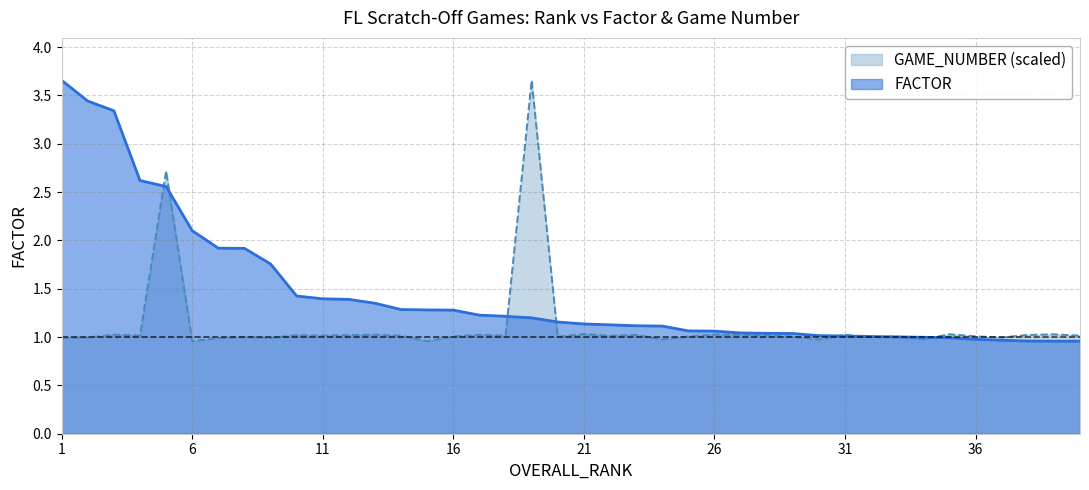

Which series changed the most between 17 and 21?

FACTOR